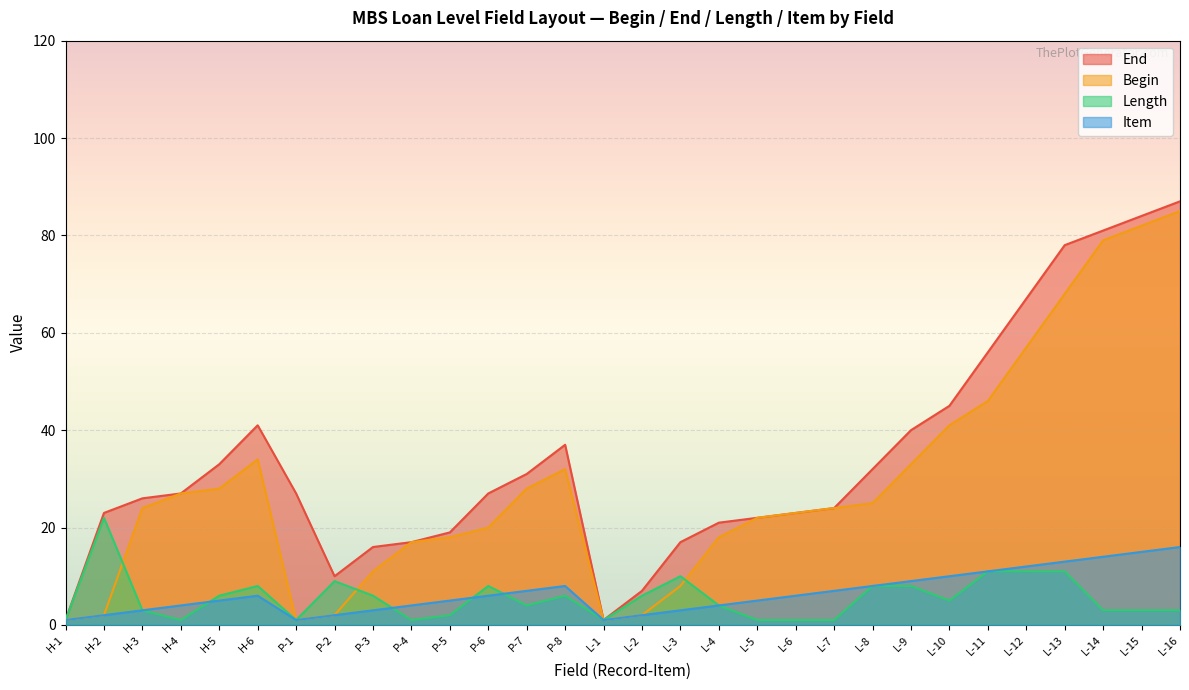

Which series has the largest range (max minus min)?

End